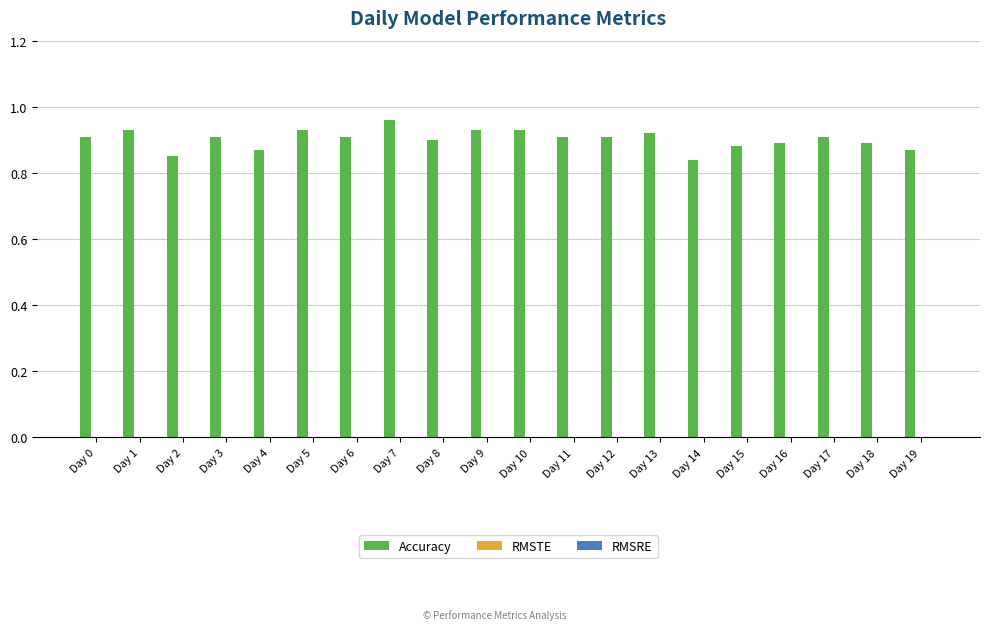

Which has a higher value, Day 8 or Day 2?

Day 8